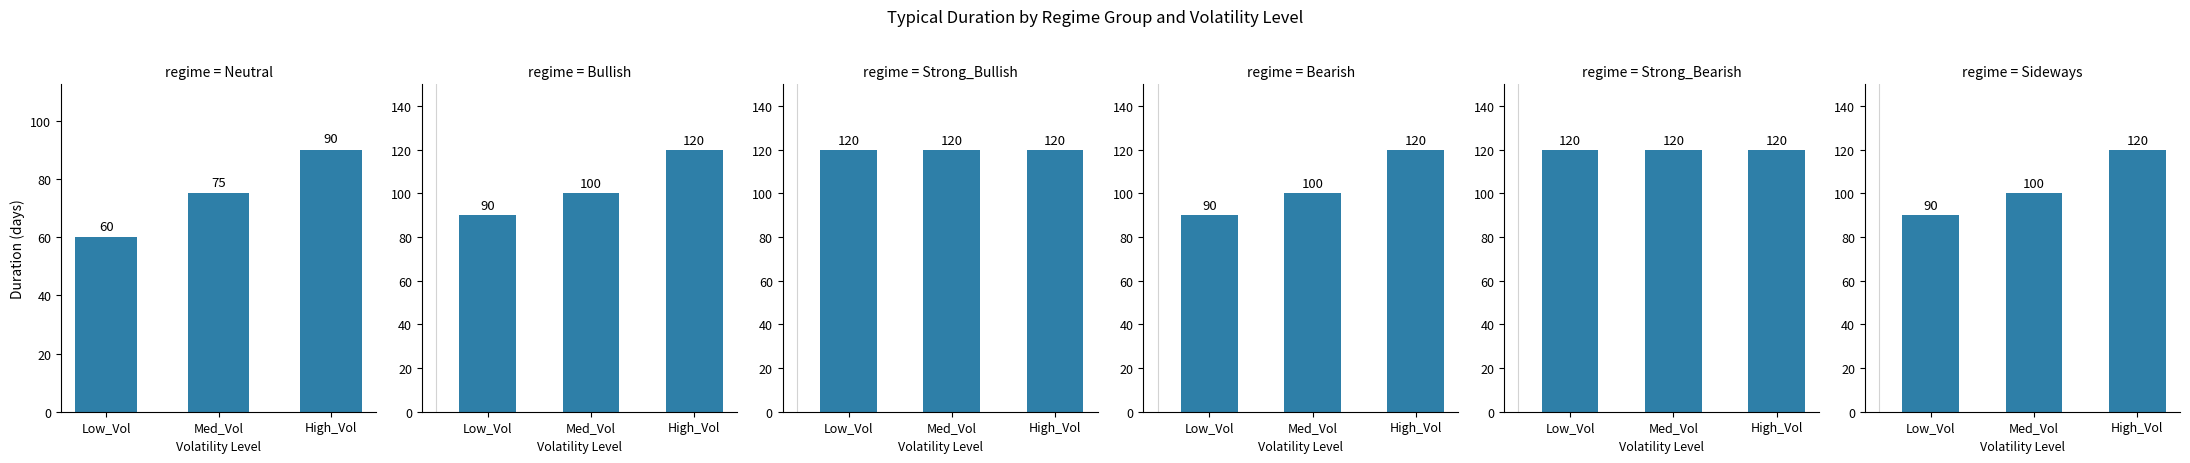

Between High_Vol and Med_Vol, which is larger?

High_Vol